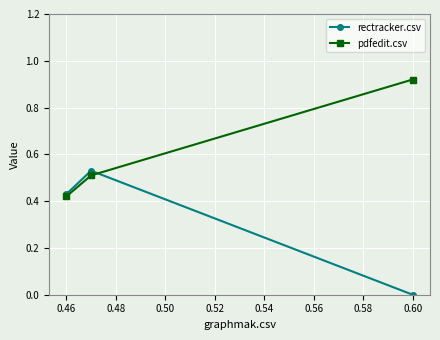

Does the chart display data point markers on the line(s)?

Yes